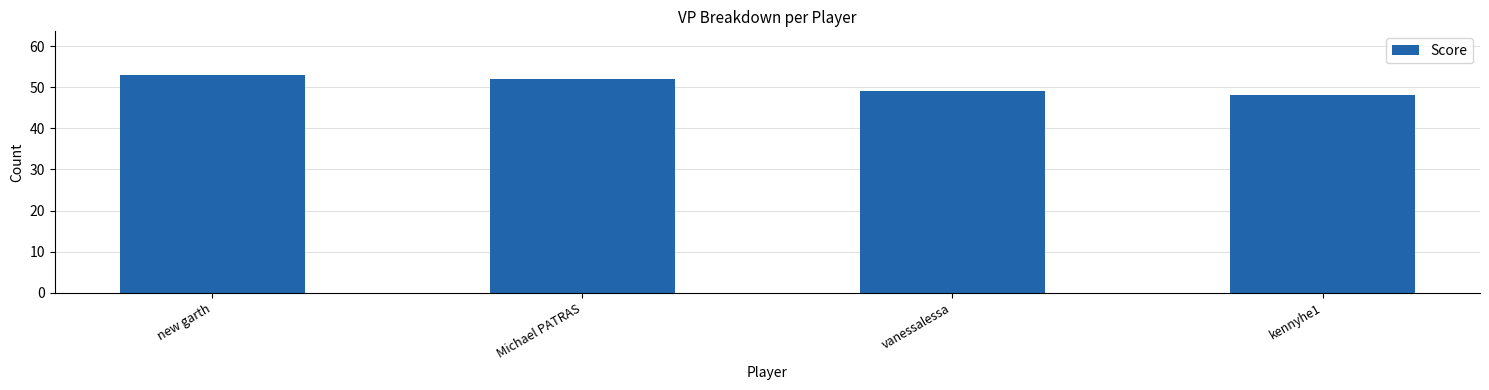

What position from the right is new garth?

4